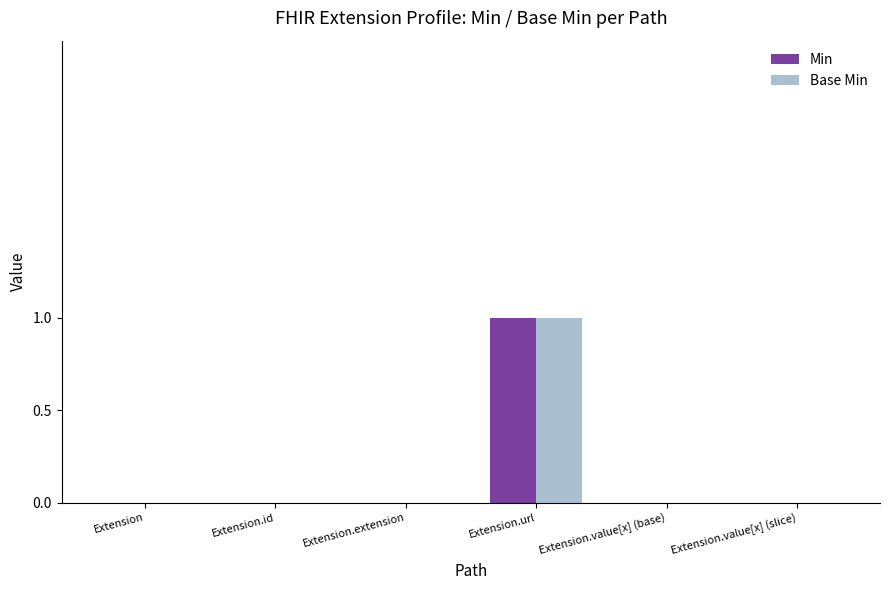

At which category is the sum across all series the highest?

Extension.url